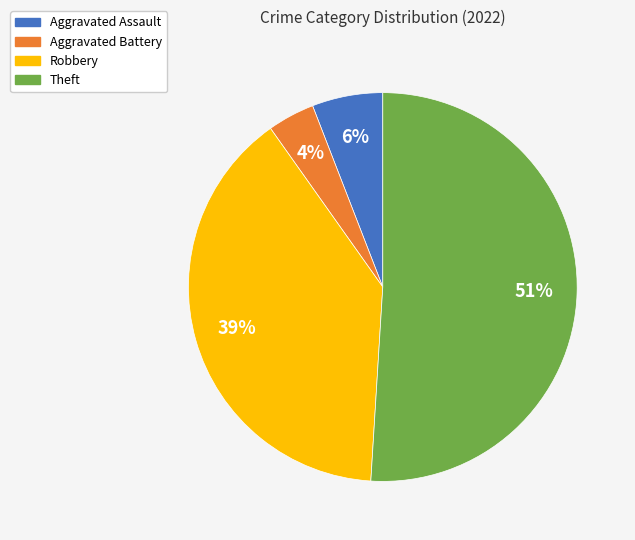

Combined, do Aggravated Battery and Theft account for over 50%?

Yes